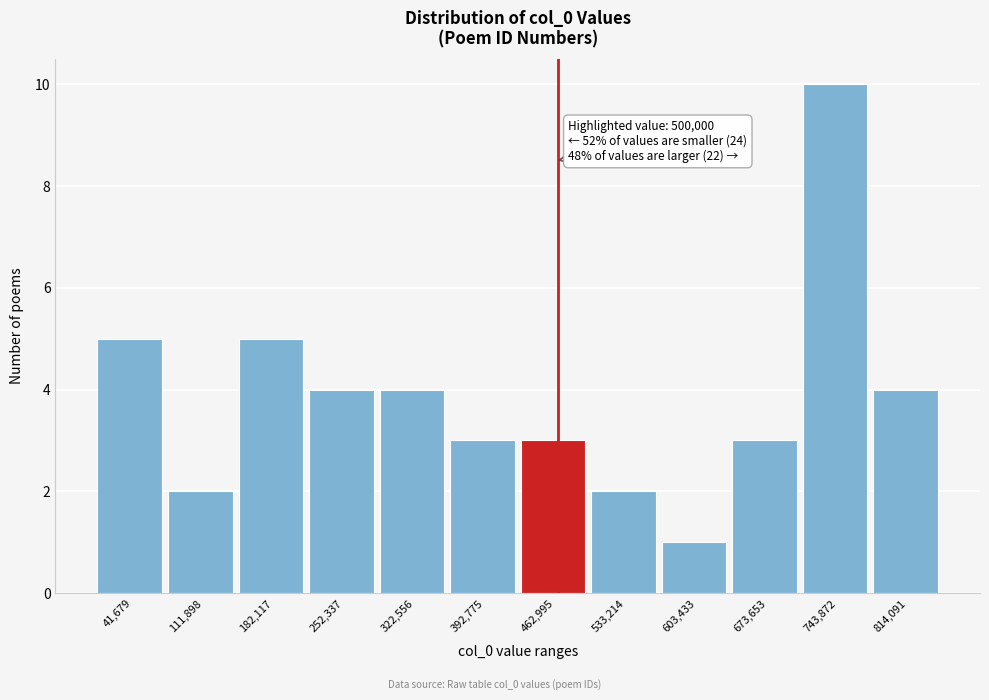

Reading left to right, what are all the values shown in this chart?

5	2	5	4	4	3	3	2	1	3	10	4